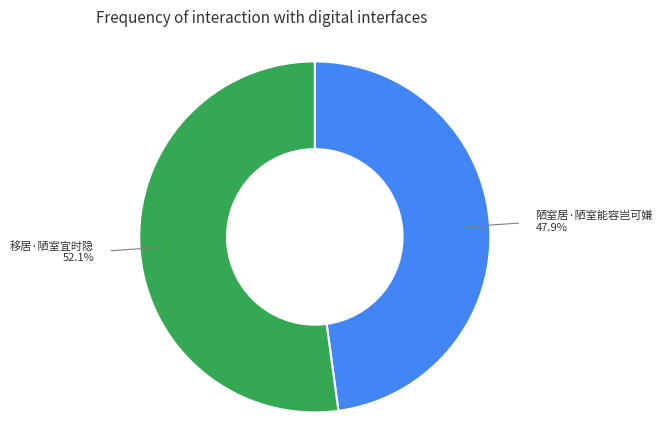

Count the number of slices in the pie.

2